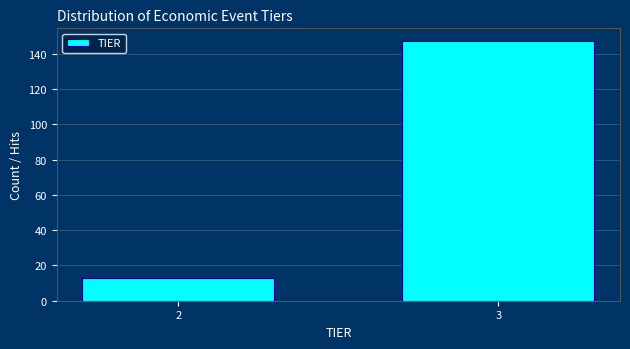

Reading right to left, transcribe all the data shown in this chart.

3=147	2=13